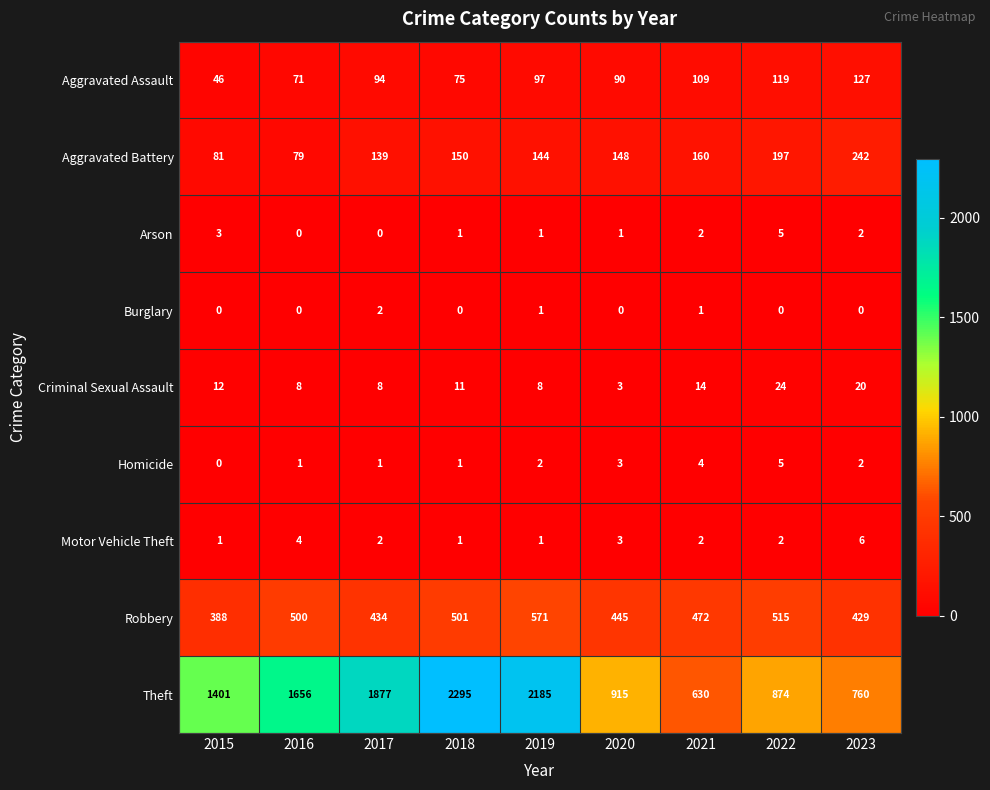

What is the difference between the Aggravated Assault values at 2016 and 2018?

4